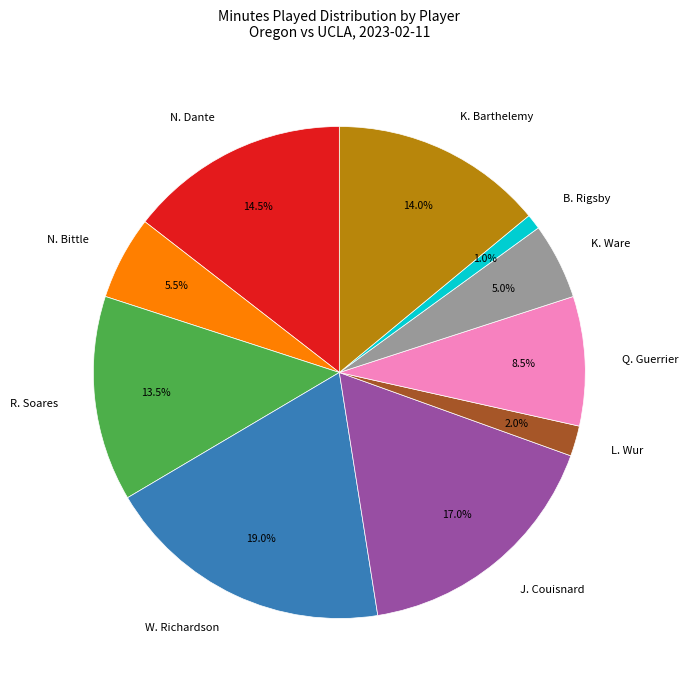

Do K. Barthelemy and N. Bittle together represent more than half of the pie?

No